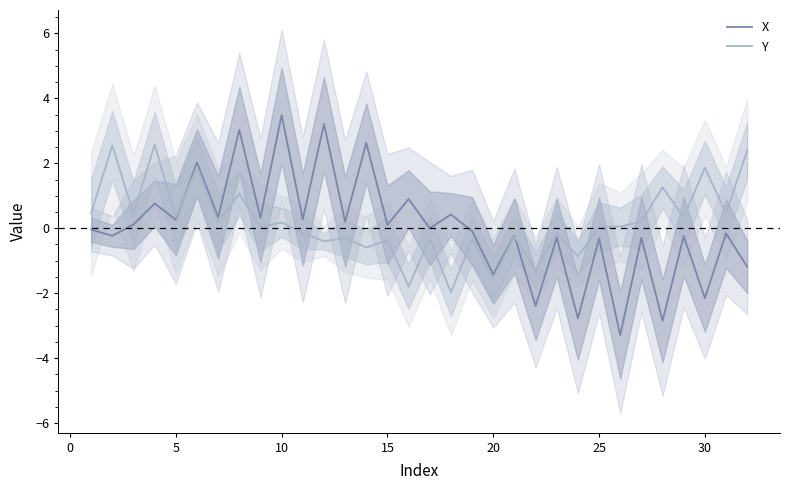

How many lines are shown in the chart?

2